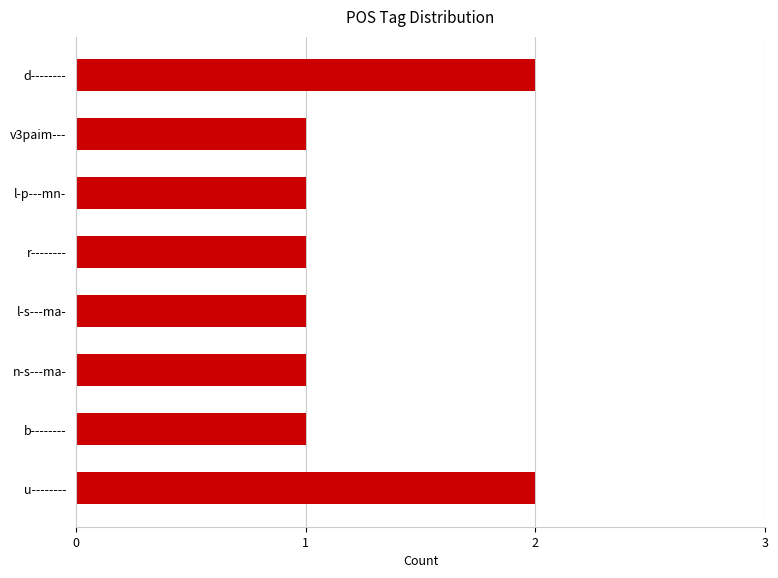

What is the sum of the values at d-------- and v3paim---?

3